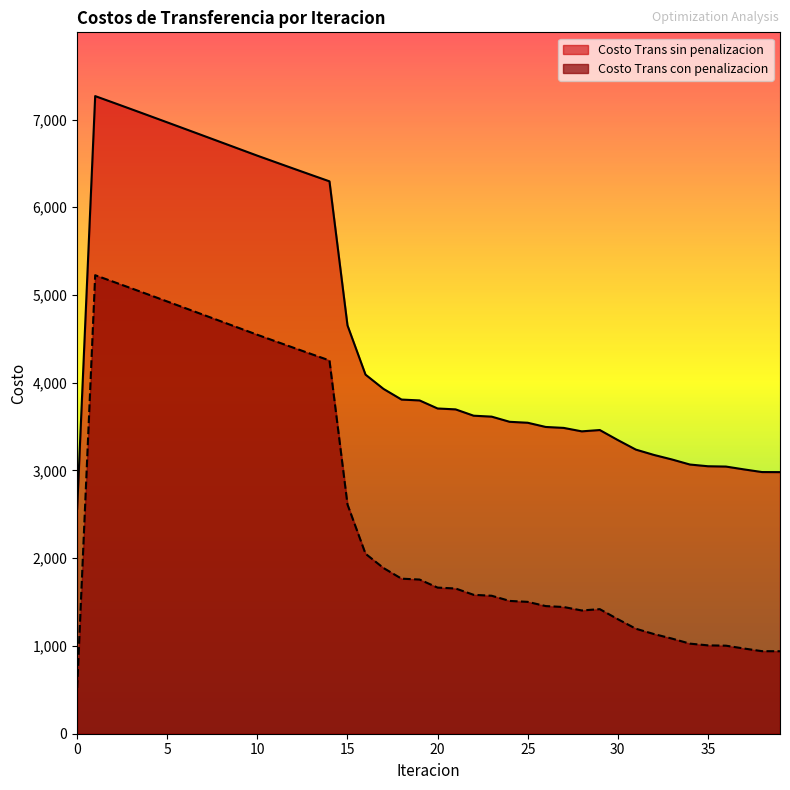

At which category does Costo Trans con penalizacion reach its first local valley?

28